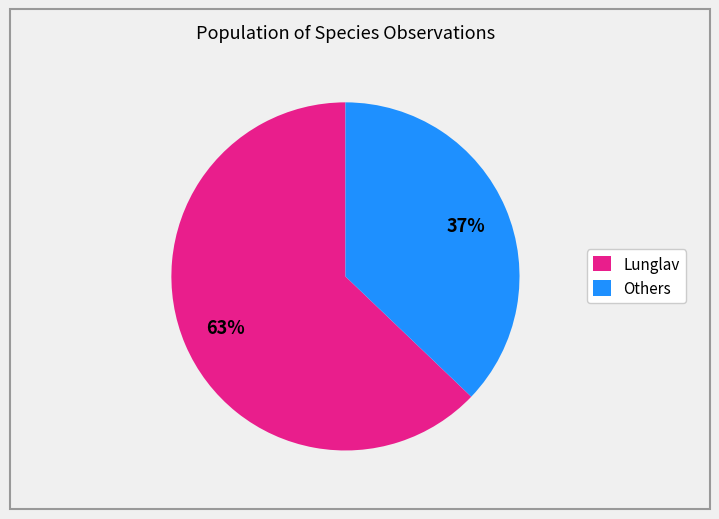

Is it true that Others is 37% of the pie?

True